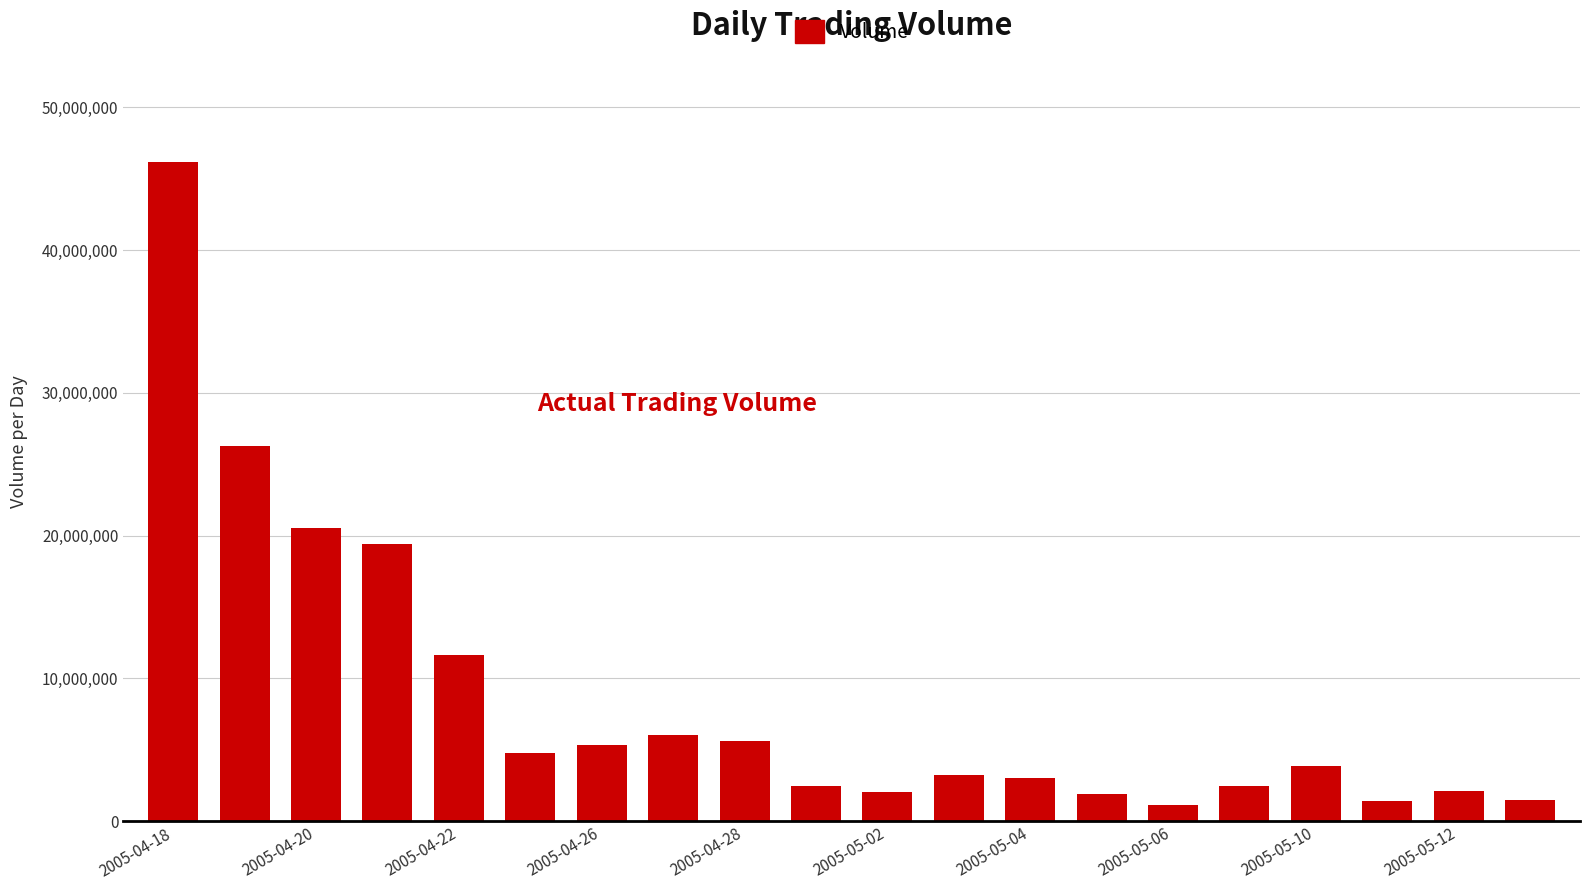

What is the difference between the maximum and second lowest values?

44825928